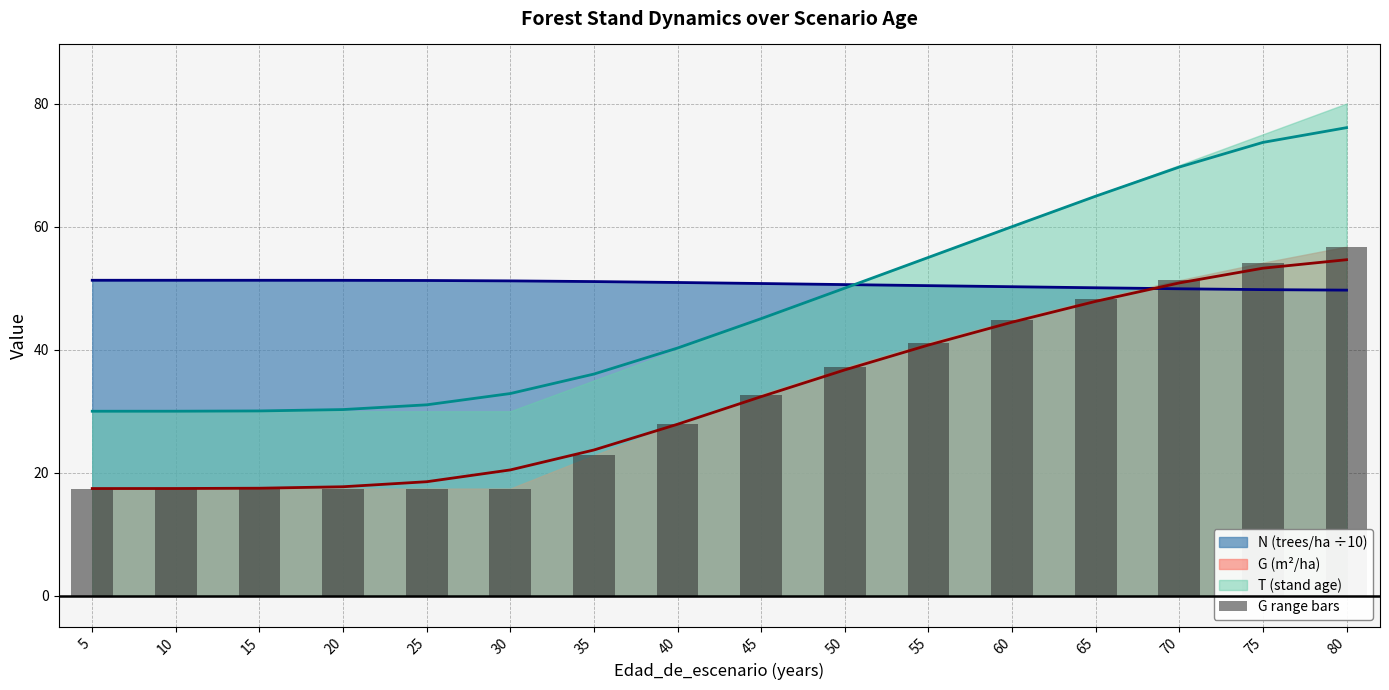

What is the ratio of the value at 40 to the value at 55?

0.7